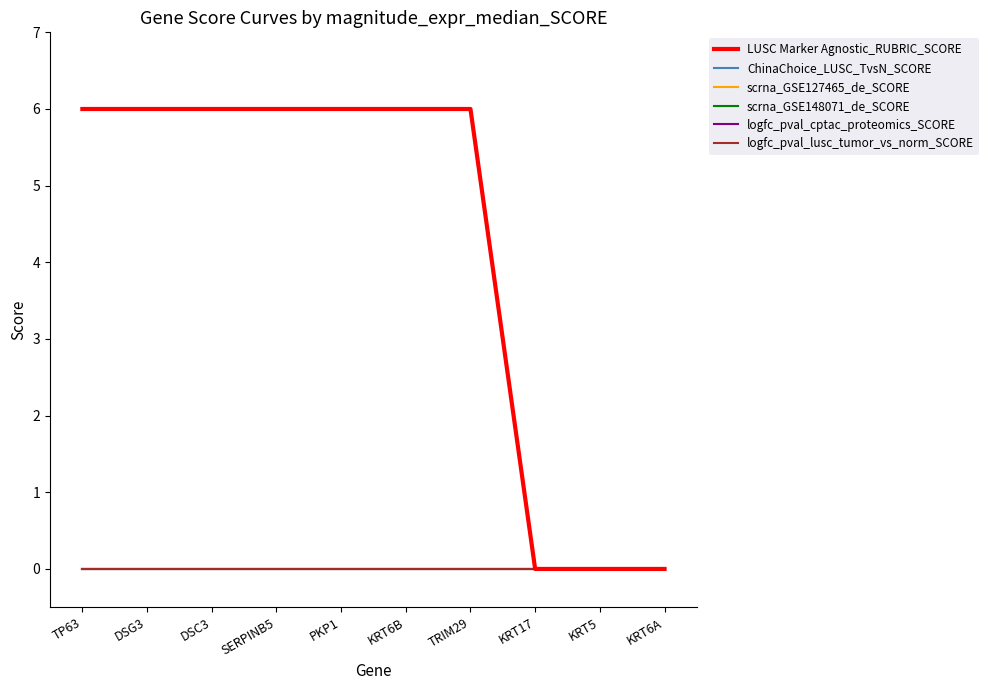

At which label is ChinaChoice_LUSC_TvsN_SCORE closest to 0?

TP63